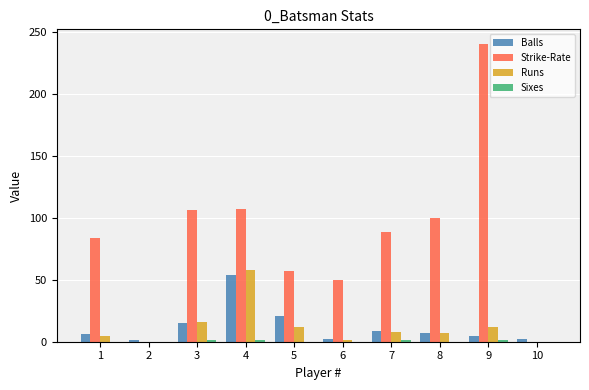

What is the total value across all series at 5?

90.1